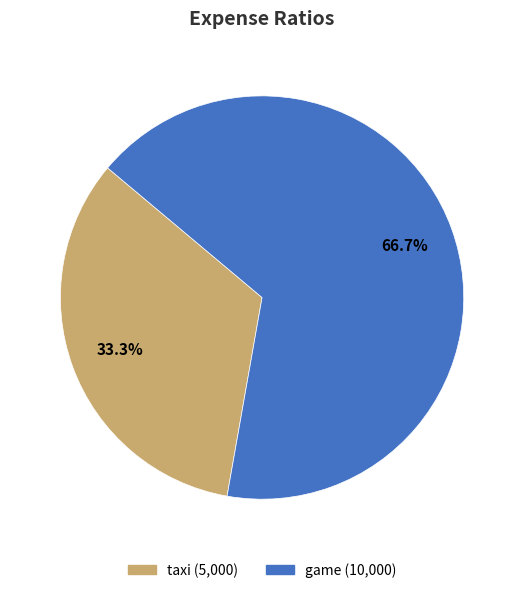

What portion of the pie excludes taxi?

66.7%